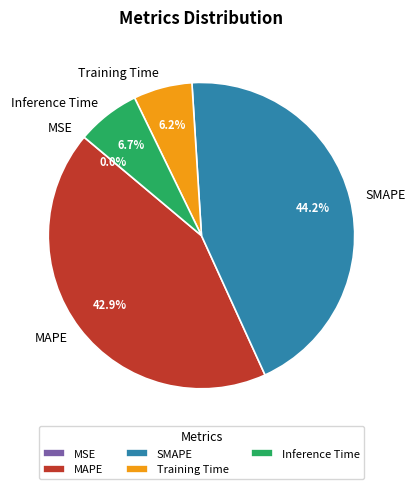

What is the largest slice in the pie chart?

SMAPE